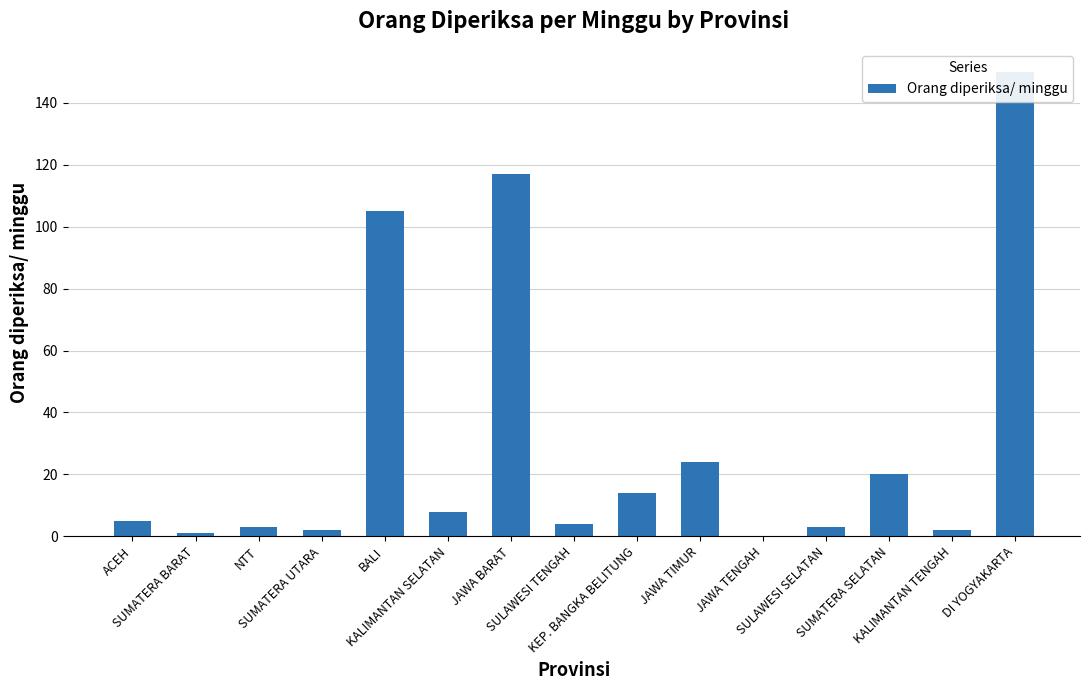

List the labels in order of value, largest first.

DI YOGYAKARTA, JAWA BARAT, BALI, JAWA TIMUR, SUMATERA SELATAN, KEP. BANGKA BELITUNG, KALIMANTAN SELATAN, ACEH, SULAWESI TENGAH, NTT, SULAWESI SELATAN, SUMATERA UTARA, KALIMANTAN TENGAH, SUMATERA BARAT, JAWA TENGAH